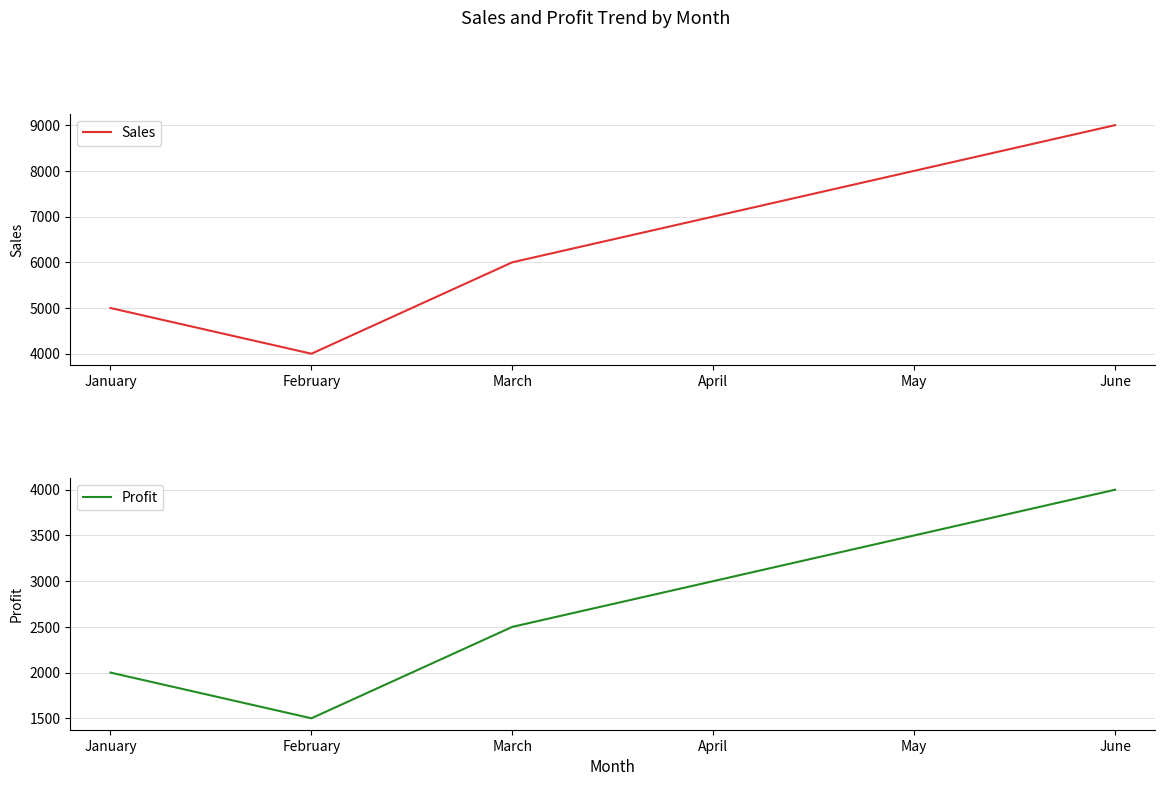

Which series has the largest total across all categories?

Sales